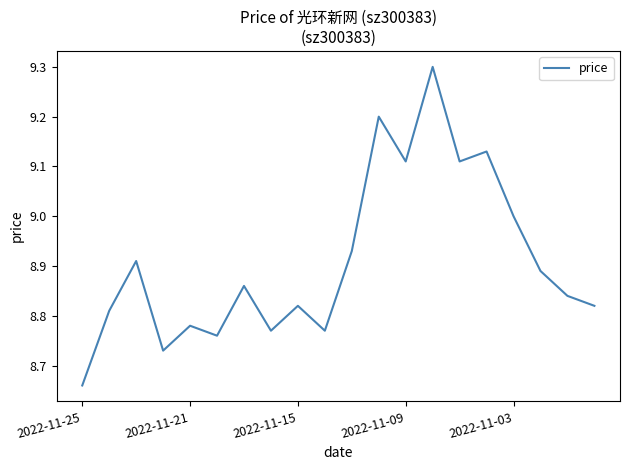

What is the difference between the maximum and minimum values?

0.6